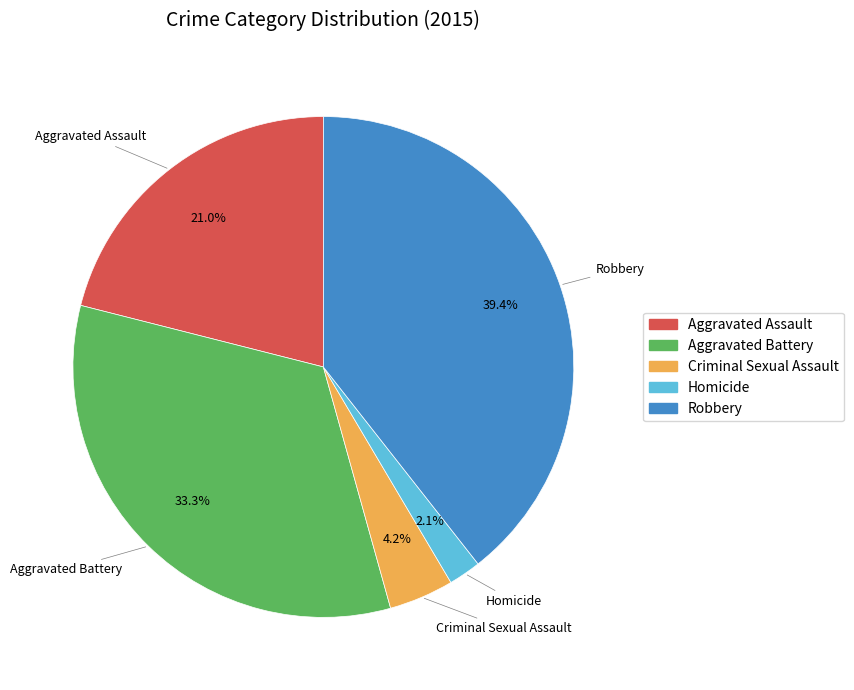

Is it true that Criminal Sexual Assault is 4% of the pie?

True